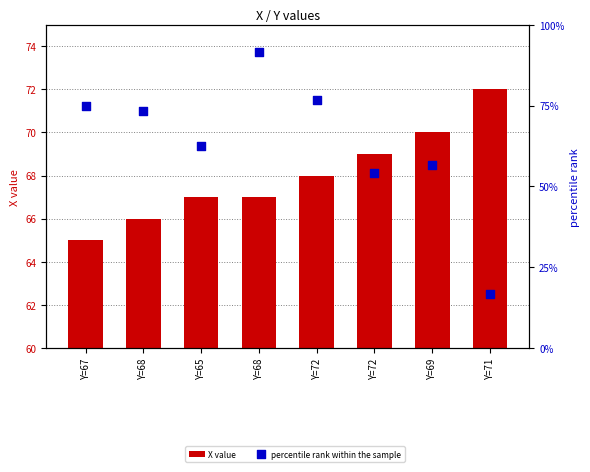

Which series has the largest total across all categories?

X value